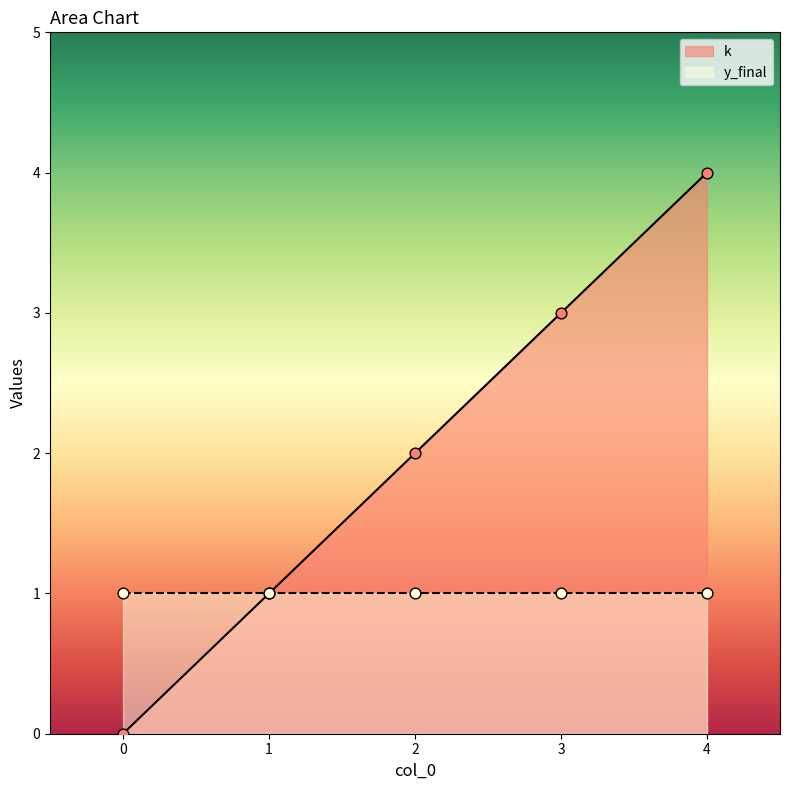

Which has a higher value, 0 or 2?

2